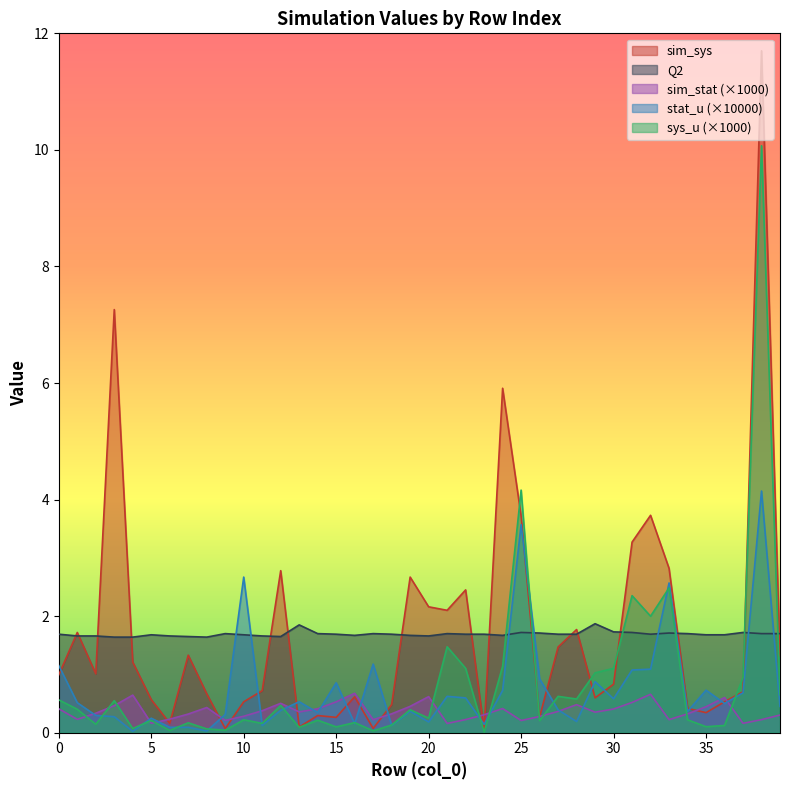

What is the approximate value of Q2 at 39?

1.7